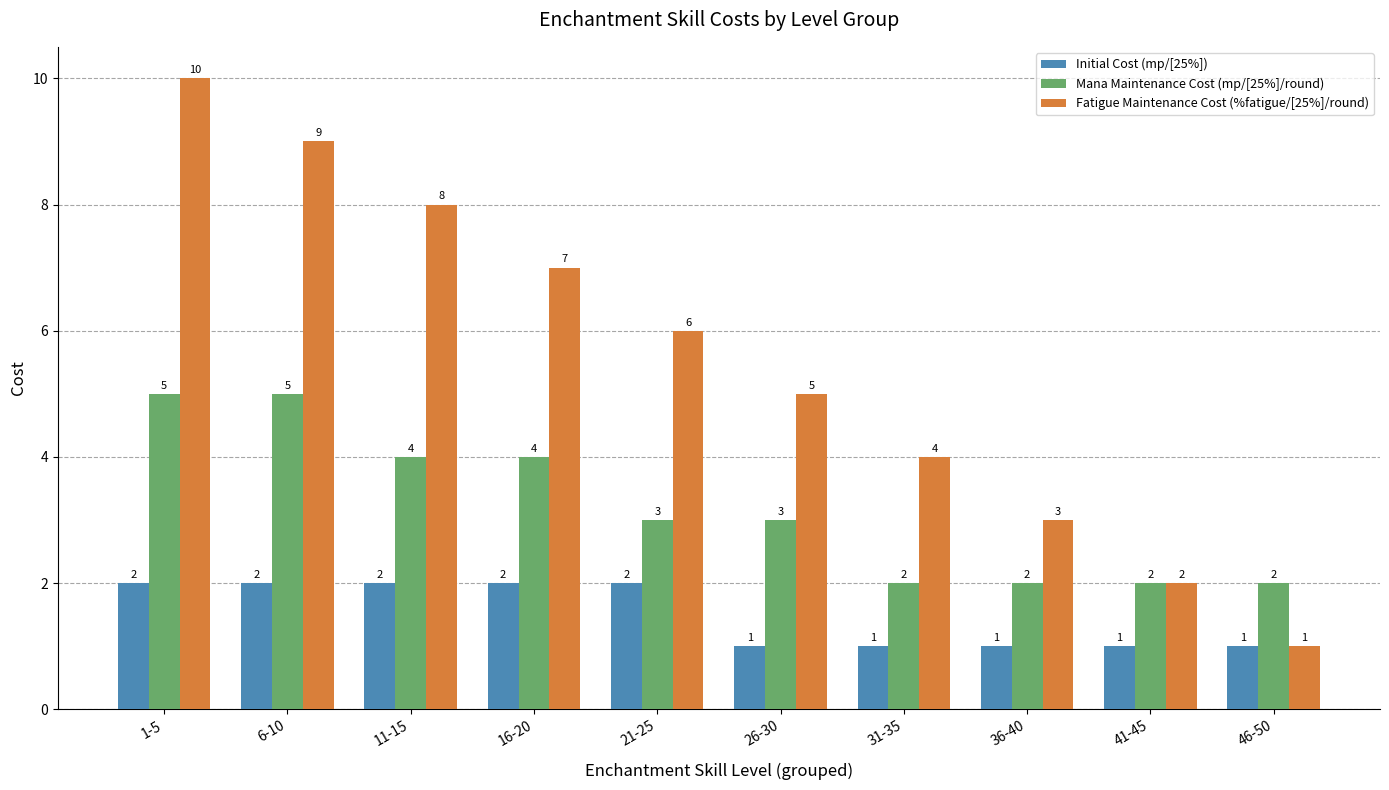

True or false: Initial Cost (mp/[25%]) has a value of 1 at 26-30.

True